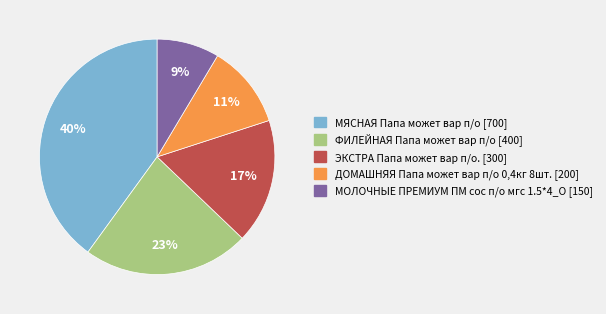

Do ФИЛЕЙНАЯ Папа может вар п/о [400] and ДОМАШНЯЯ Папа может вар п/о 0,4кг 8шт. [200] together represent more than half of the pie?

No